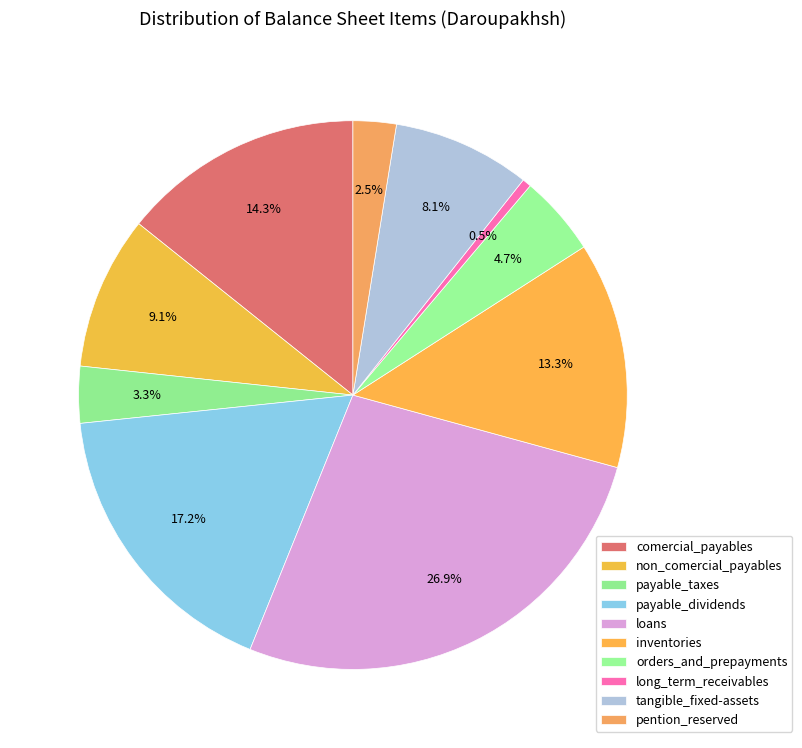

The orders_and_prepayments slice represents 5% of the pie. True or false?

True